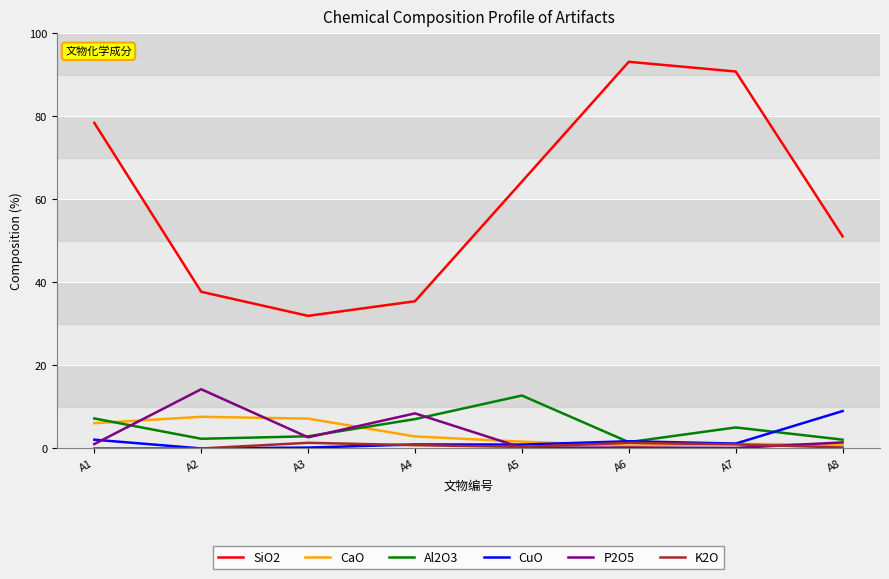

What is the difference between the highest and lowest values at A5?

64.1